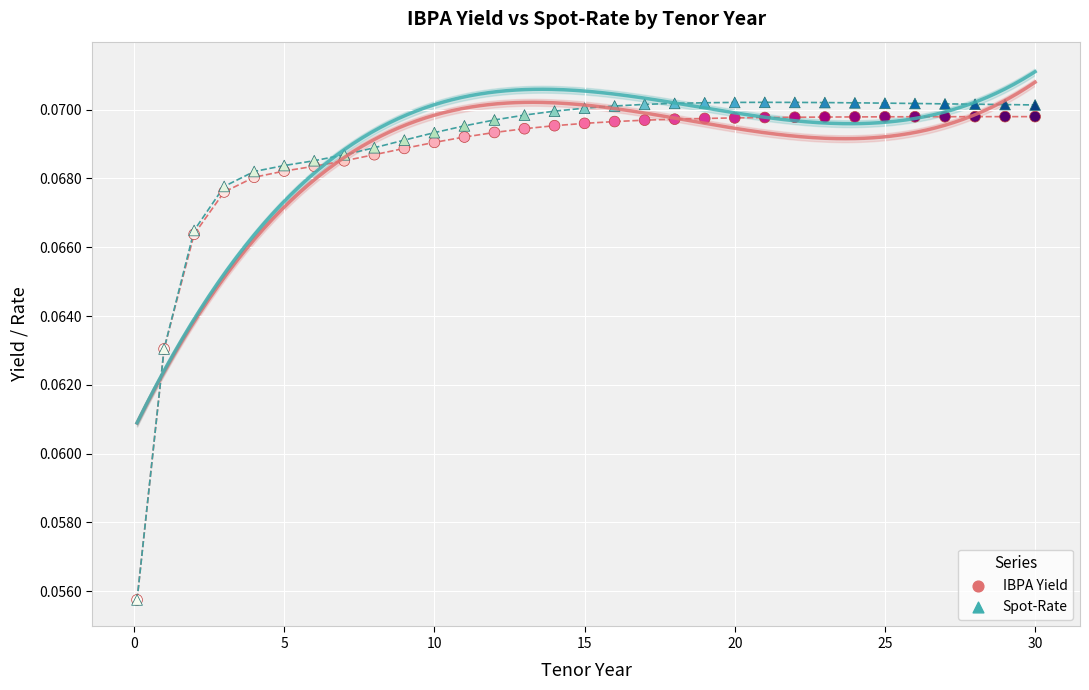

Which series contains the highest Y value?

Spot-Rate